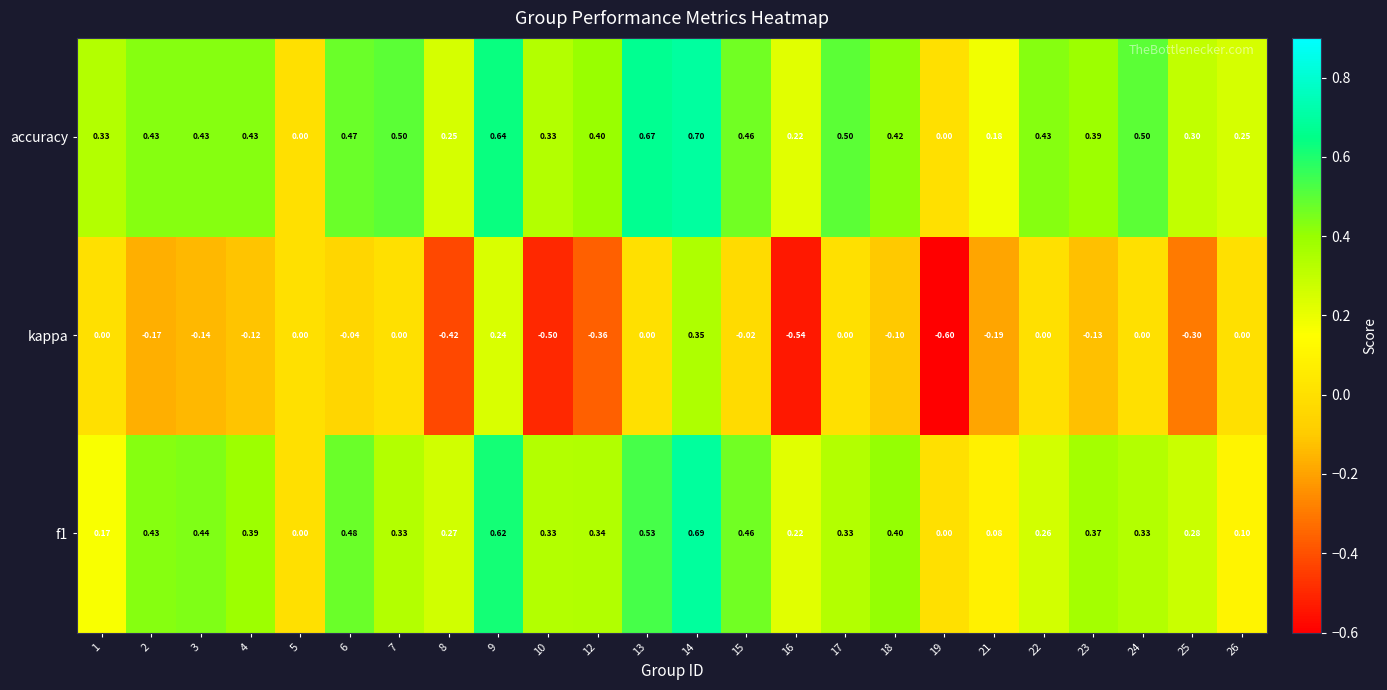

Which series has the largest total across all categories?

accuracy